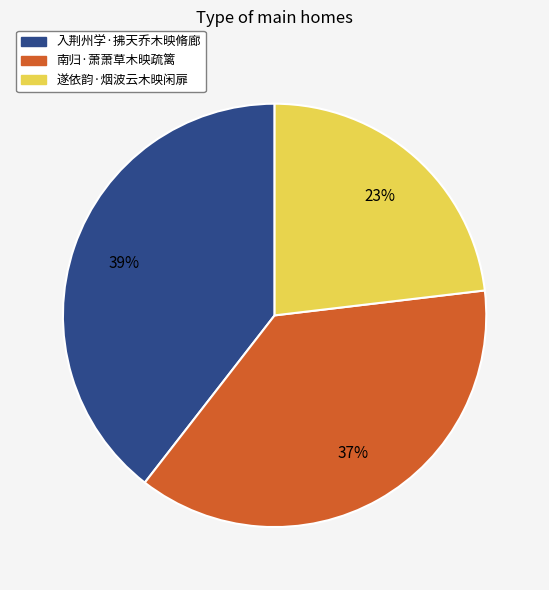

Which slice is the largest?

入荆州学·拂天乔木映脩廊